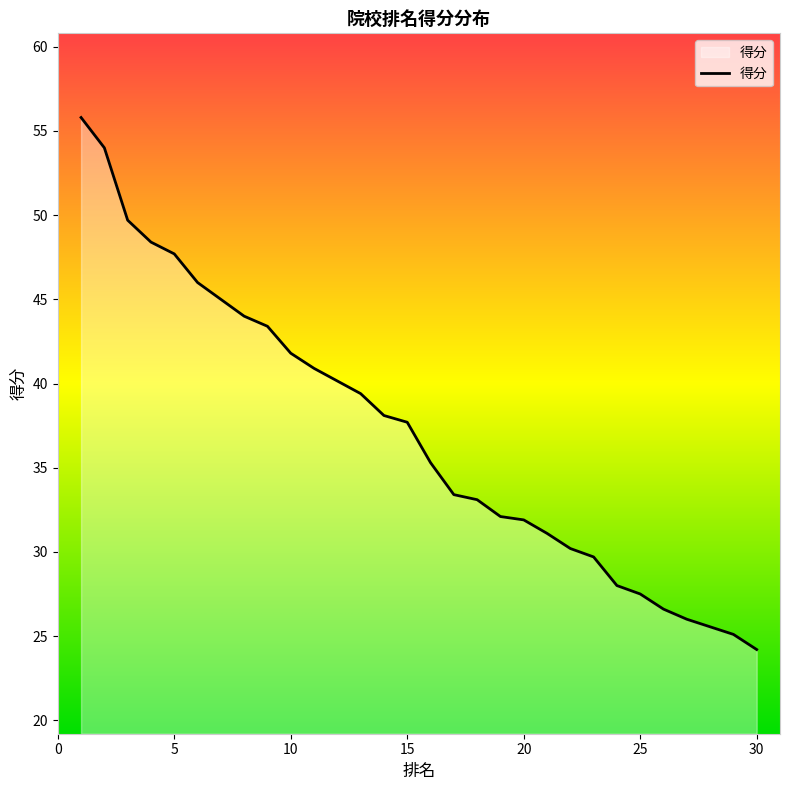

Does the chart have visible grid lines?

No